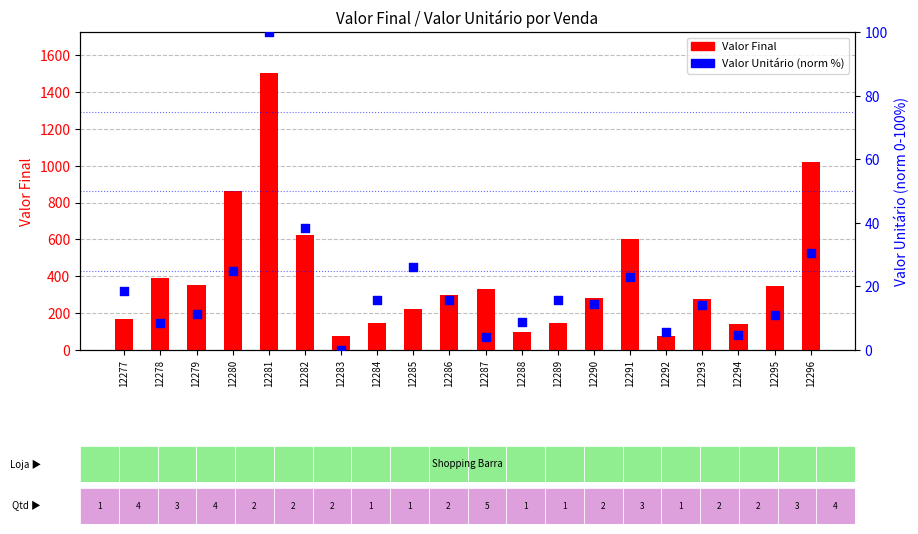

What is the total value across all series at 12282?

660.4